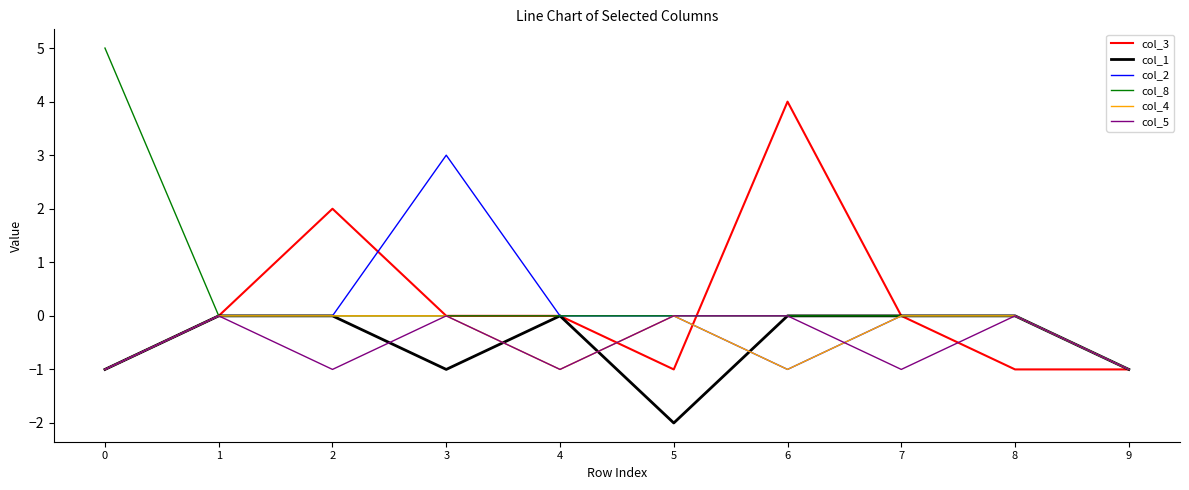

What is the approximate value of col_5 at 0?

-1